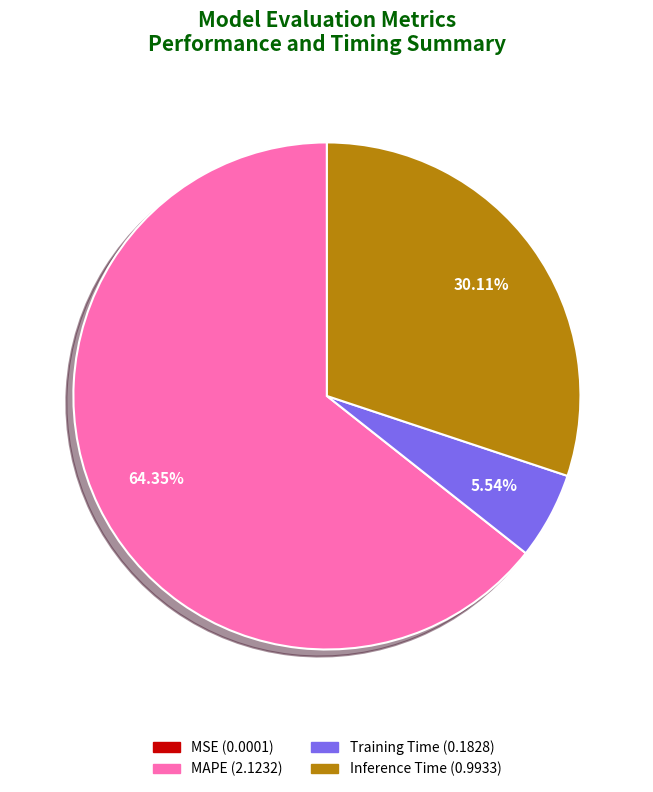

Is there any slice that represents more than half of the pie?

Yes